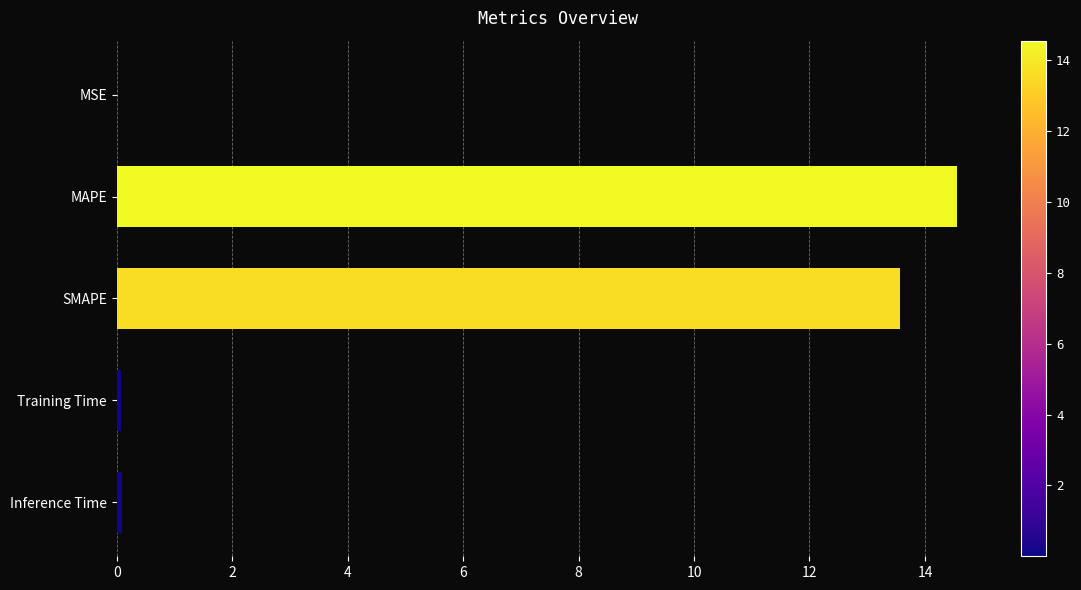

Which category has the highest value across all series?

MAPE